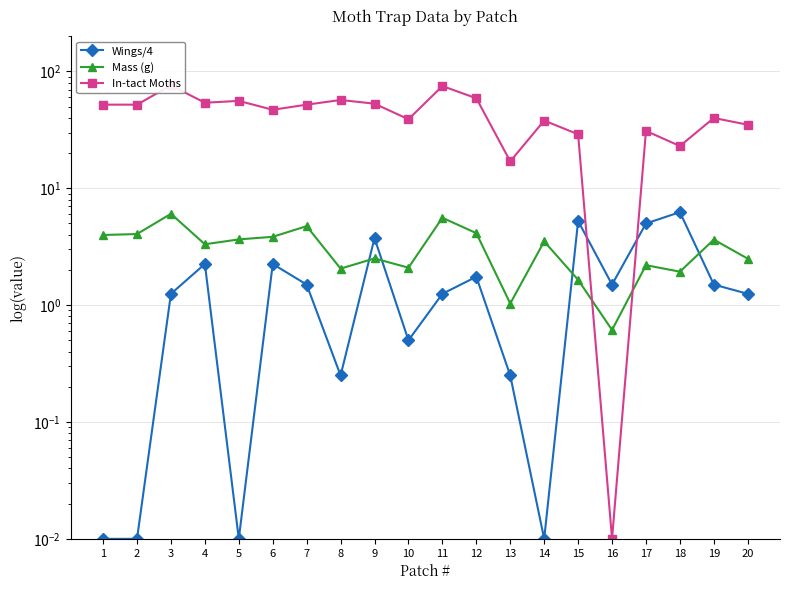

At which label does Mass (g) first exceed 3?

1